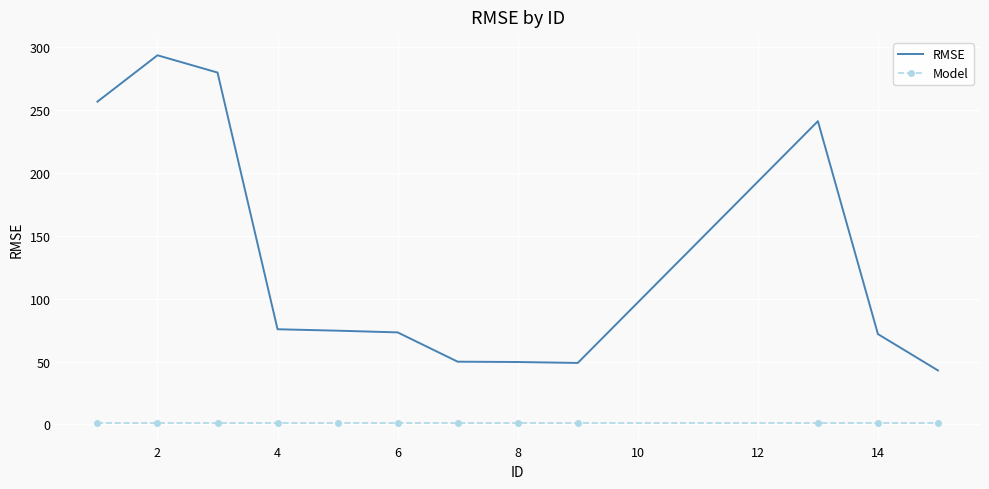

Rank the series by their average value, from highest to lowest.

RMSE, Model